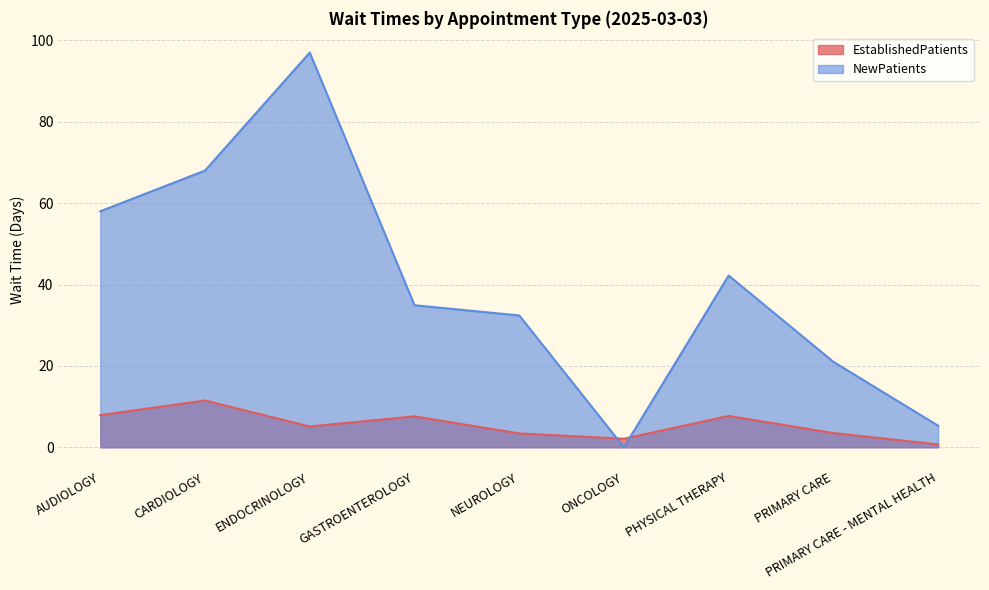

Between PRIMARY CARE - MENTAL HEALTH and PHYSICAL THERAPY, which is larger?

PHYSICAL THERAPY